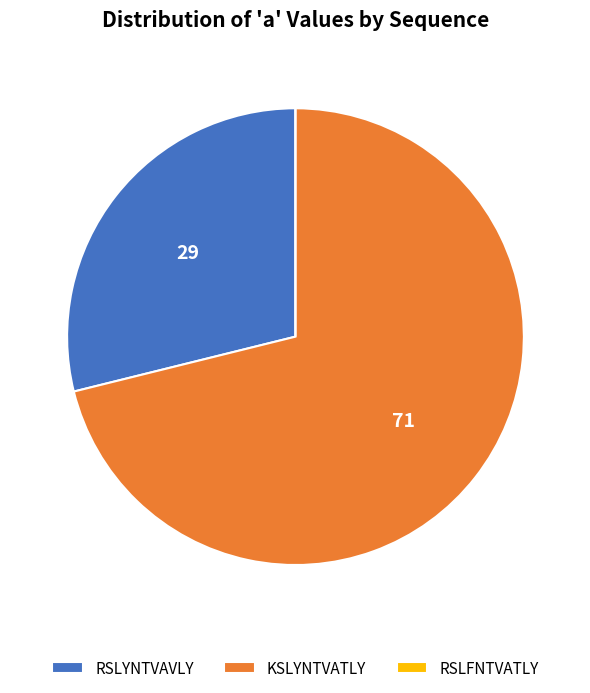

The KSLYNTVATLY slice represents 71% of the pie. True or false?

True